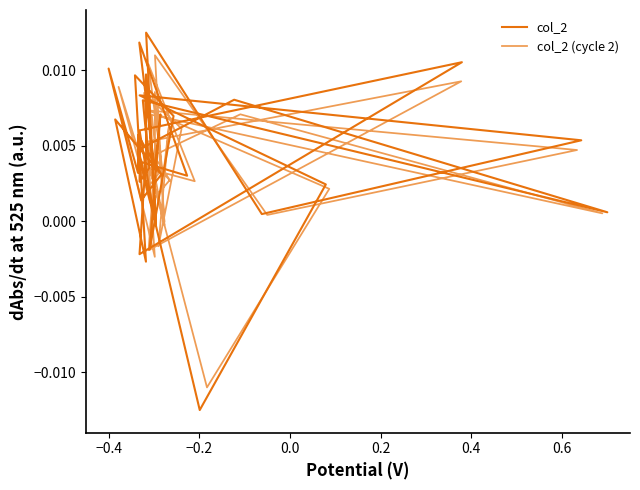

Is this an area chart (filled region under the line)?

No